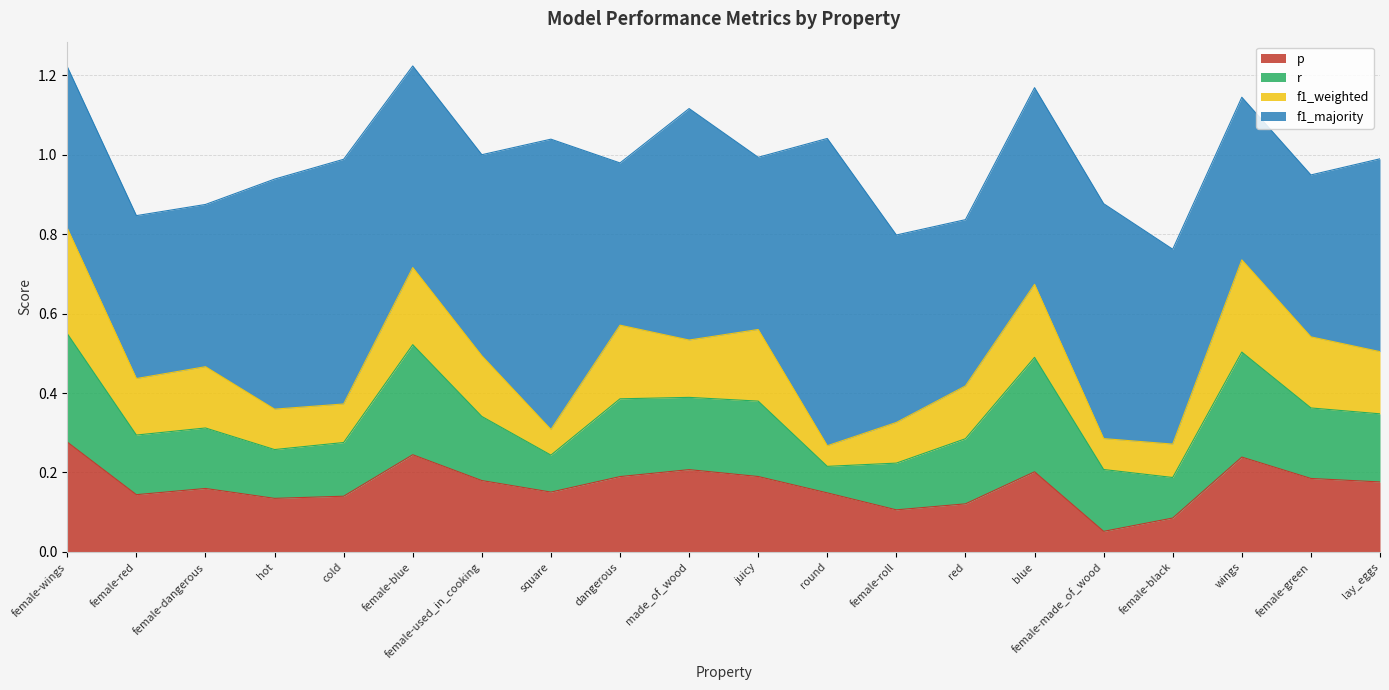

Rank the series by their maximum value, from highest to lowest.

f1_majority, r, p, f1_weighted